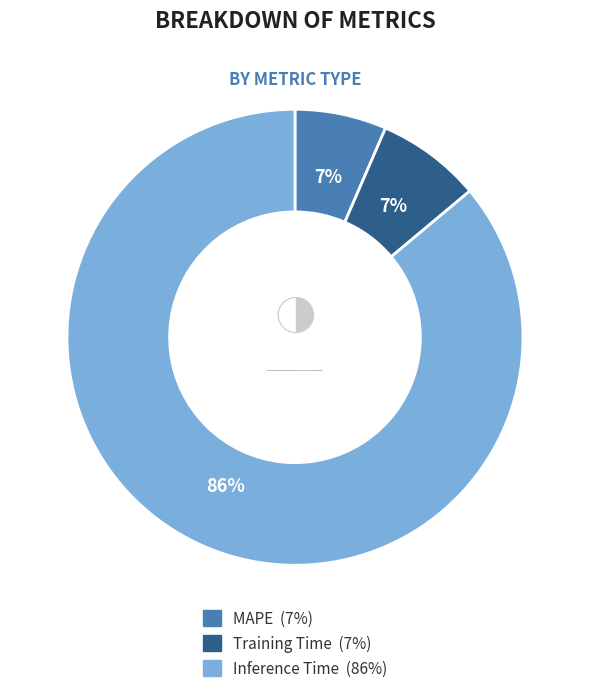

What is the largest slice in the pie chart?

Inference Time